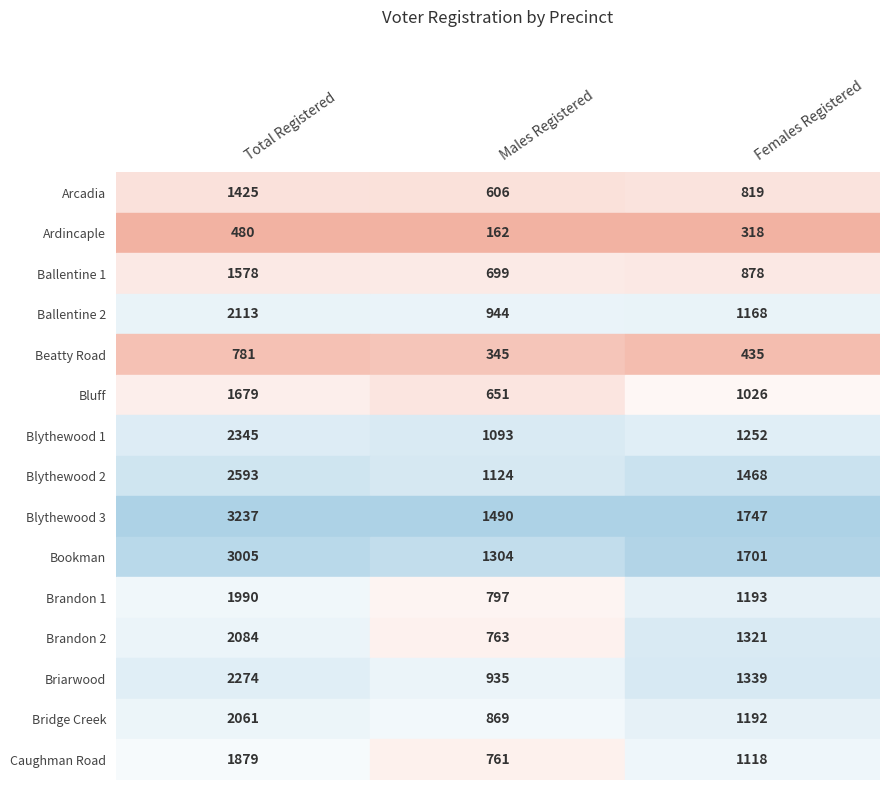

What is the highest value of the Females Registered series?

1747